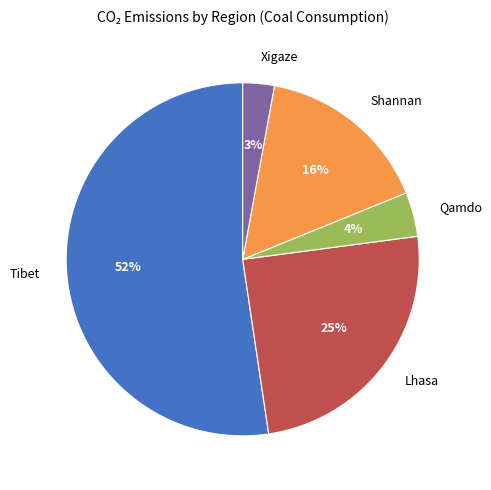

What percentage is the Lhasa slice, to the nearest percent?

25%